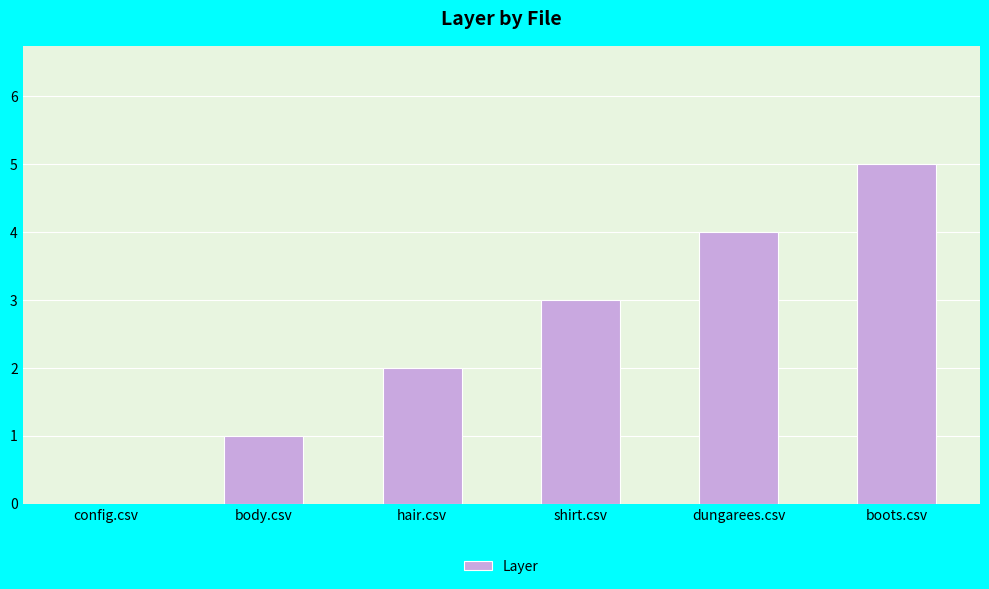

Where is the data nearest to the value 2?

hair.csv